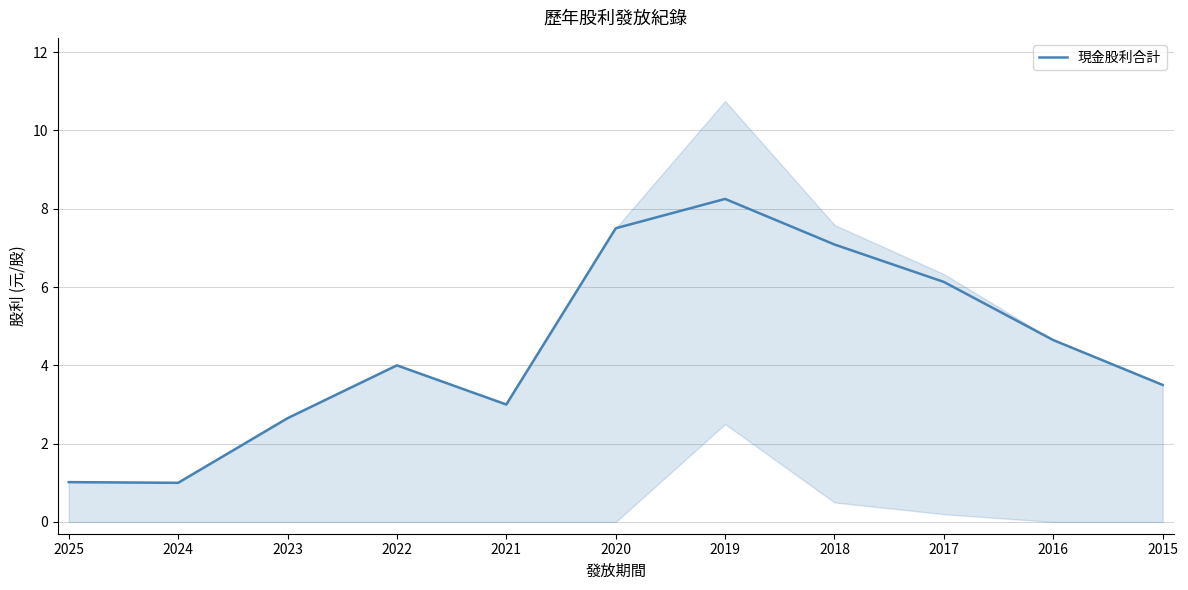

What is the approximate value at 2016?

4.6